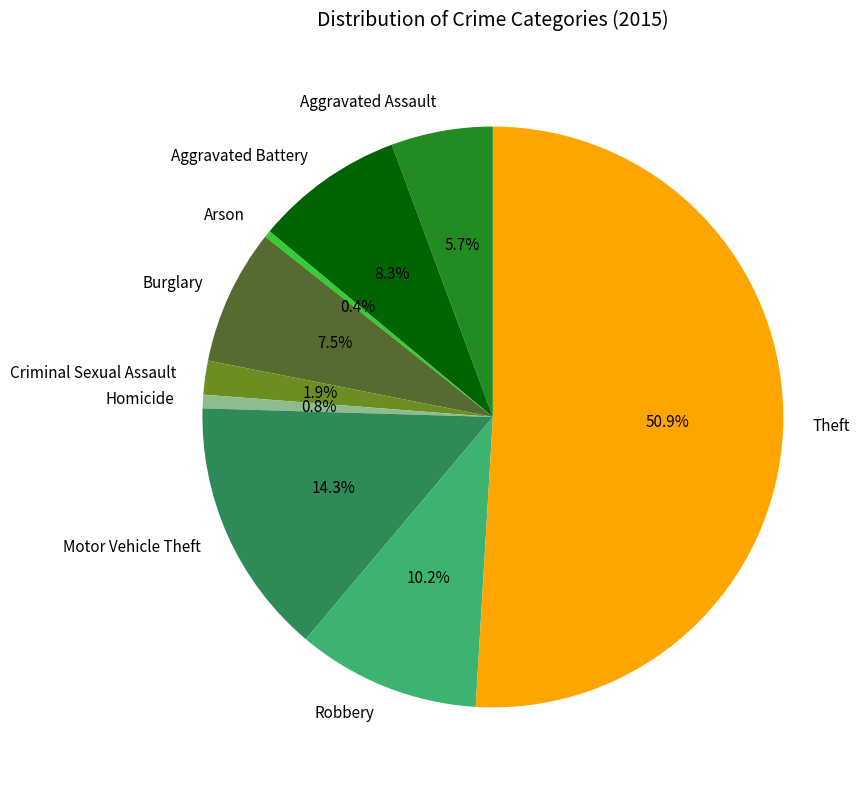

What percentage is the Homicide slice, to the nearest percent?

1%